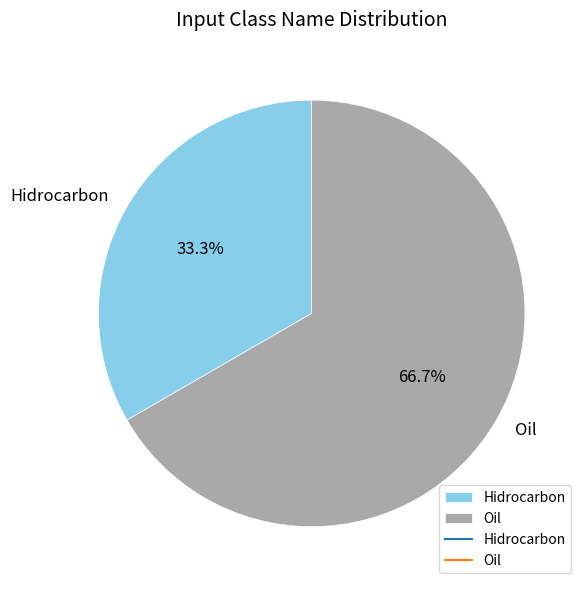

What is the majority slice?

Oil